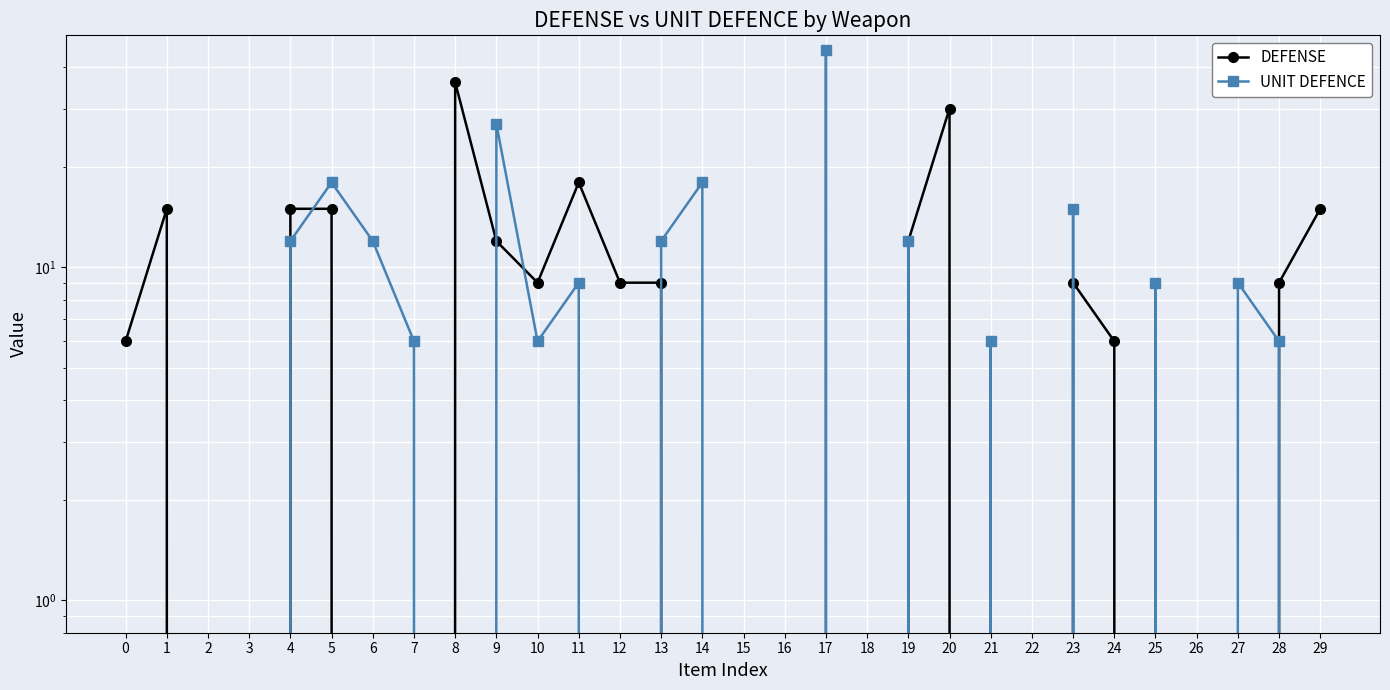

How many data points does each series have?

30